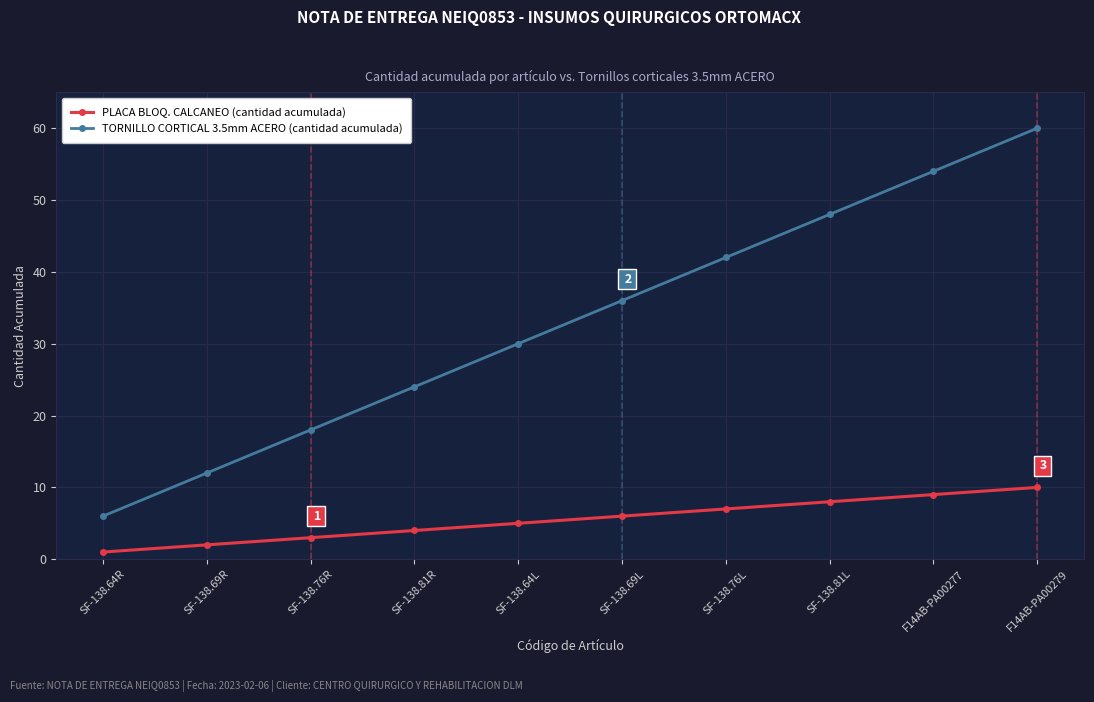

Is the value of TORNILLO CORTICAL 3.5mm ACERO (cantidad acumulada) at SF-138.81L greater than the value of PLACA BLOQ. CALCANEO (cantidad acumulada) at SF-138.64R?

Yes